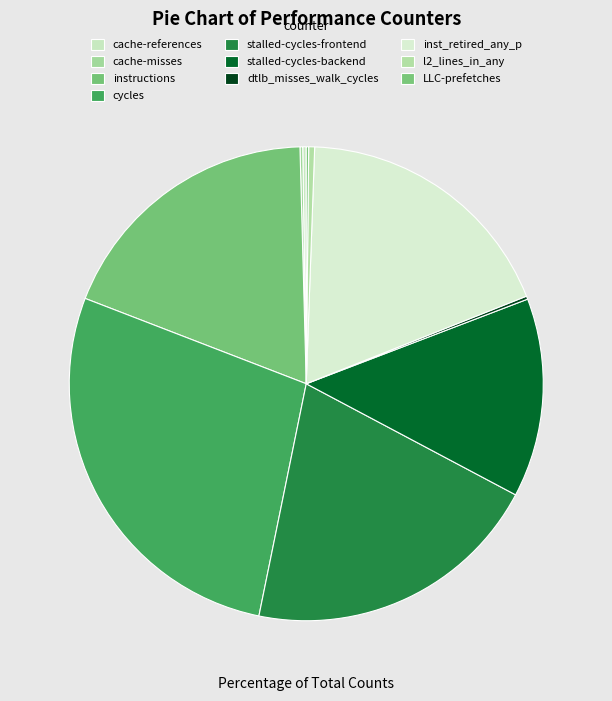

Which category has the smallest portion of the pie?

LLC-prefetches